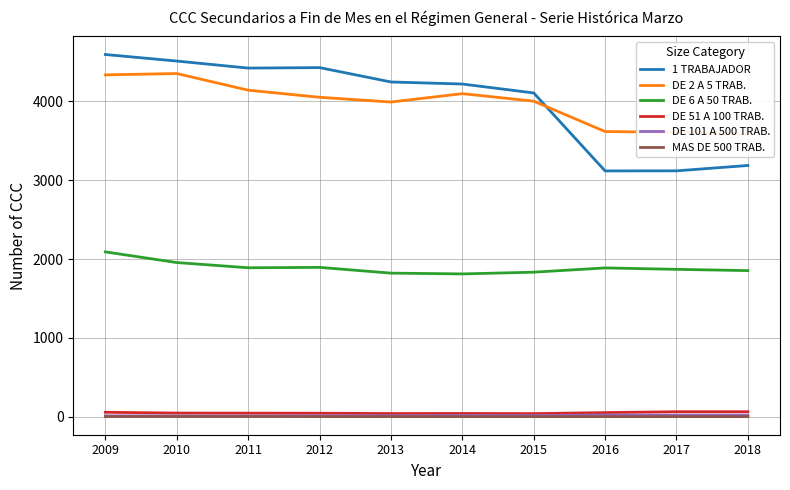

Reading left to right, what are all the values shown in this chart?

1 TRABAJADOR: 2009=4591	2010=4508	2011=4419	2012=4425	2013=4243	2014=4217	2015=4104	2016=3116	2017=3117	2018=3185
DE 2 A 5 TRAB.: 2009=4333	2010=4350	2011=4139	2012=4049	2013=3989	2014=4095	2015=4000	2016=3615	2017=3605	2018=3585
DE 6 A 50 TRAB.: 2009=2090	2010=1955	2011=1889	2012=1894	2013=1821	2014=1811	2015=1833	2016=1887	2017=1869	2018=1853
DE 51 A 100 TRAB.: 2009=58	2010=48	2011=47	2012=46	2013=42	2014=43	2015=41	2016=54	2017=65	2018=65
DE 101 A 500 TRAB.: 2009=13	2010=12	2011=11	2012=14	2013=14	2014=17	2015=16	2016=23	2017=22	2018=22
MAS DE 500 TRAB.: 2009=4	2010=4	2011=4	2012=3	2013=3	2014=3	2015=3	2016=3	2017=3	2018=3